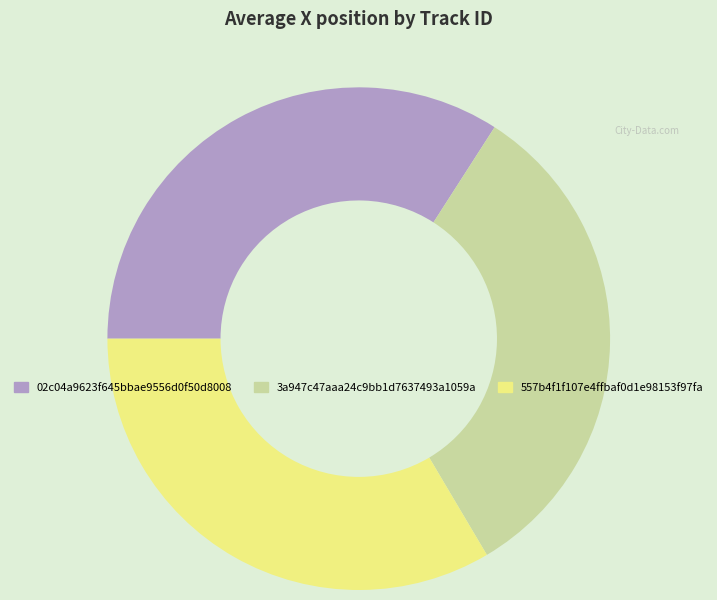

Which slice is the smallest?

3a947c47aaa24c9bb1d7637493a1059a